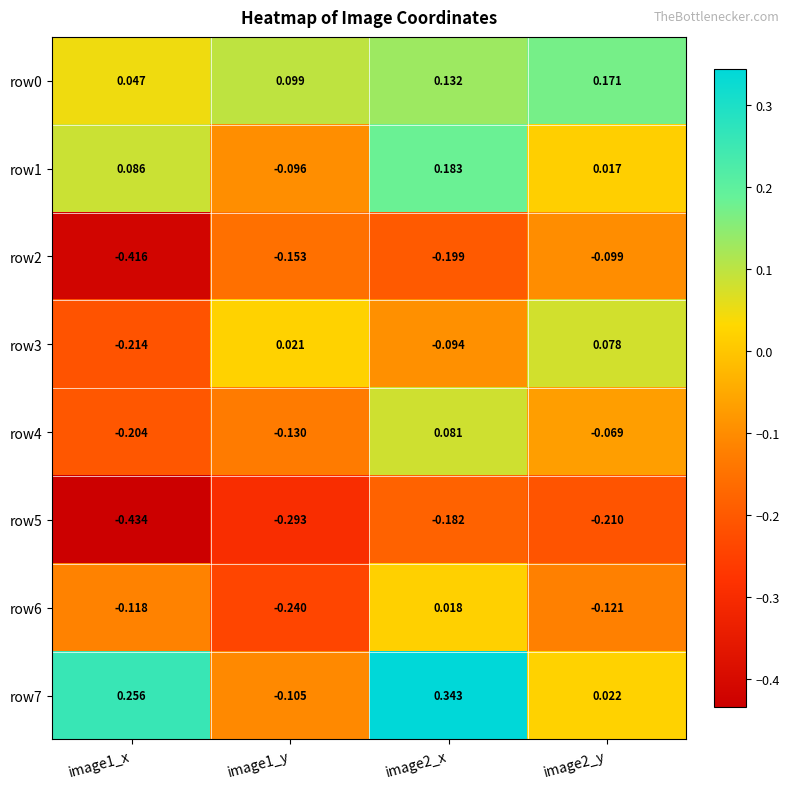

Is the value of row5 at image2_y greater than the value of row0 at image1_x?

No